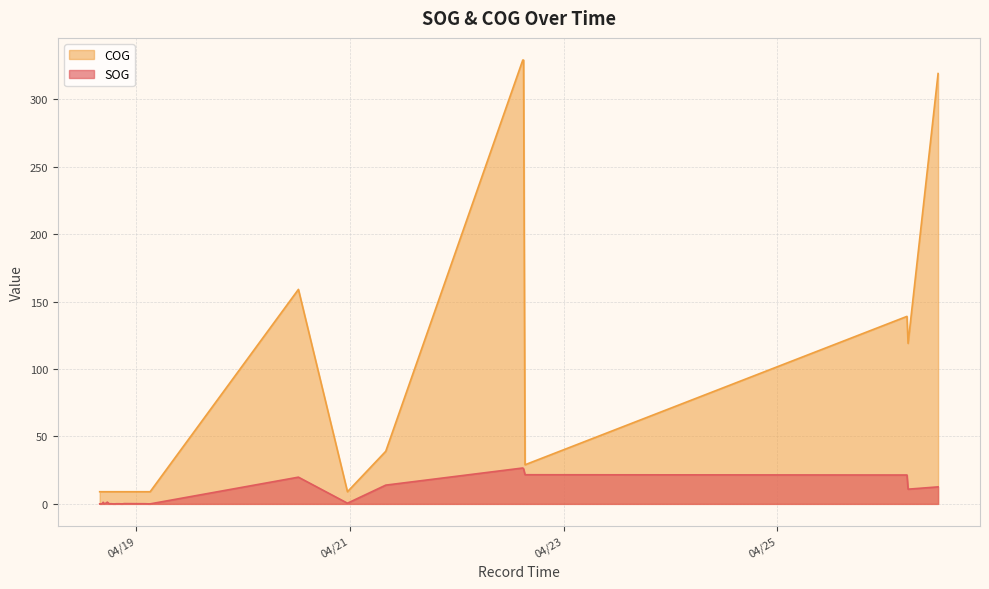

Rank the series by their maximum value, from lowest to highest.

SOG, COG